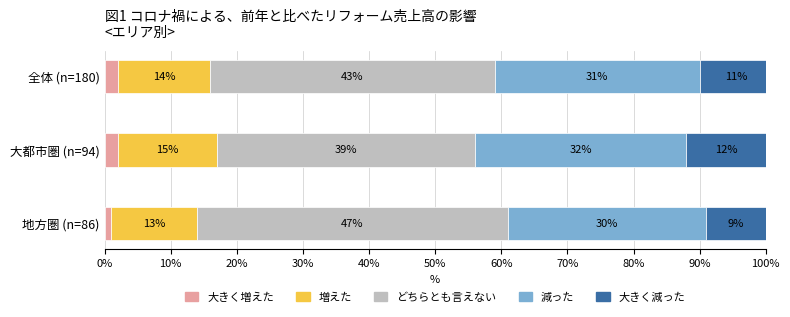

What is the total value across all series at 全体 (n=180)?

101